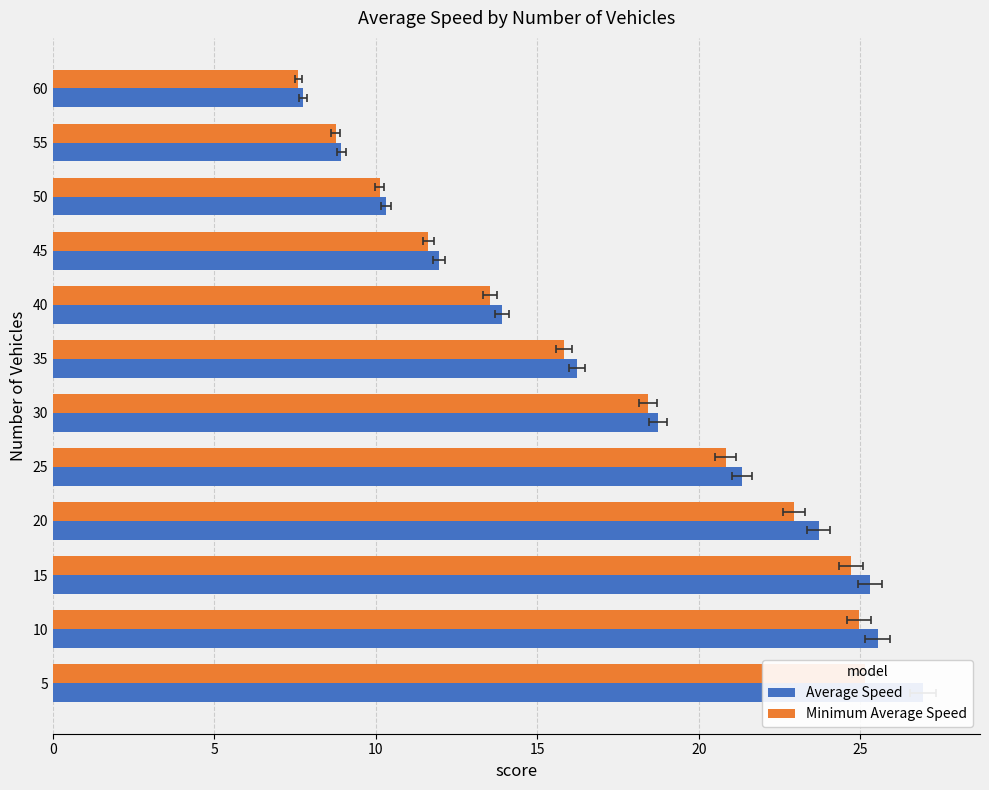

What is the value of the Minimum Average Speed bar at the 2nd from the left?

25.0